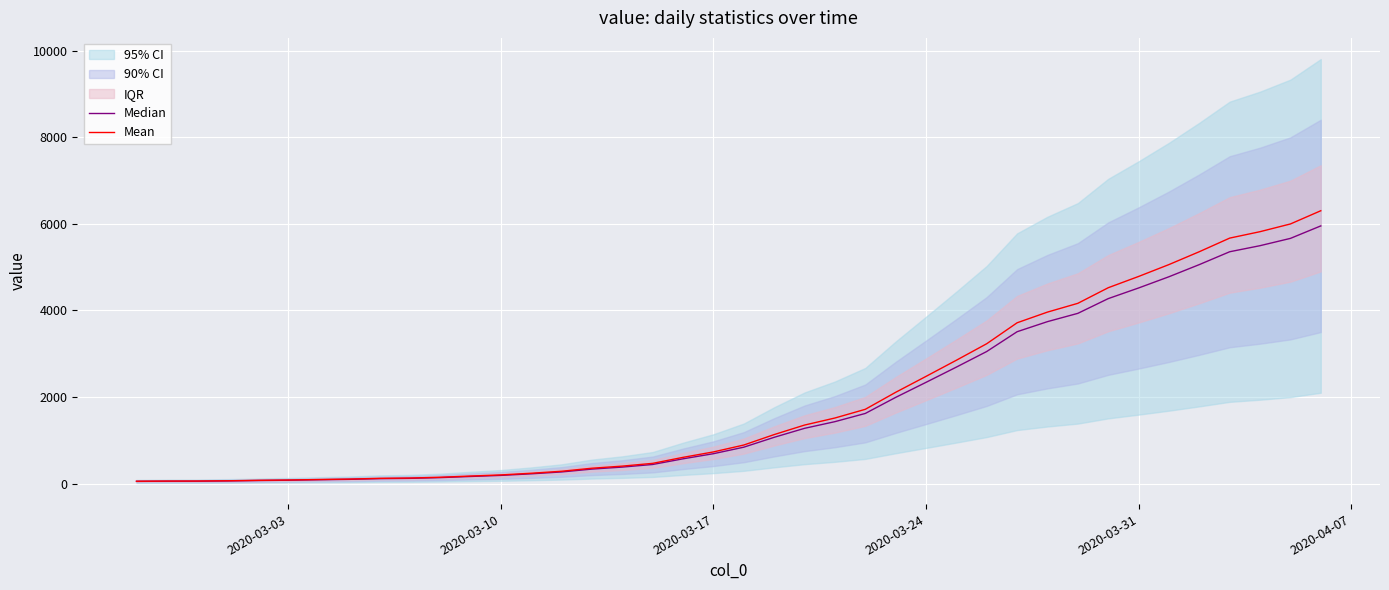

Rank the series by their average value, from highest to lowest.

Mean, Median